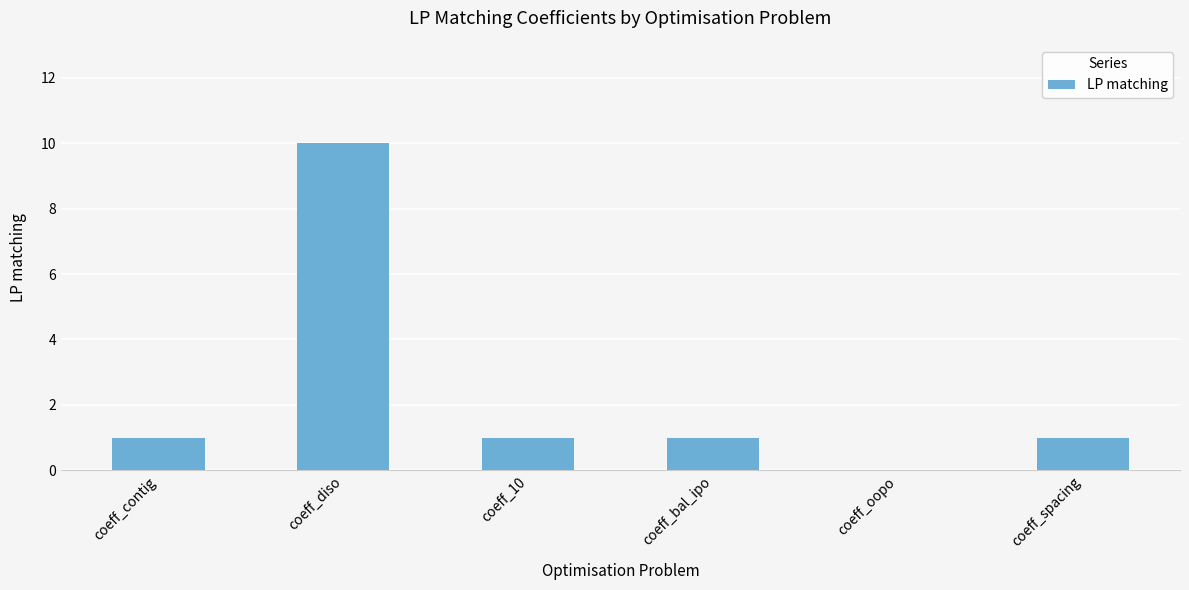

What is the change in value from coeff_diso to coeff_spacing?

-9